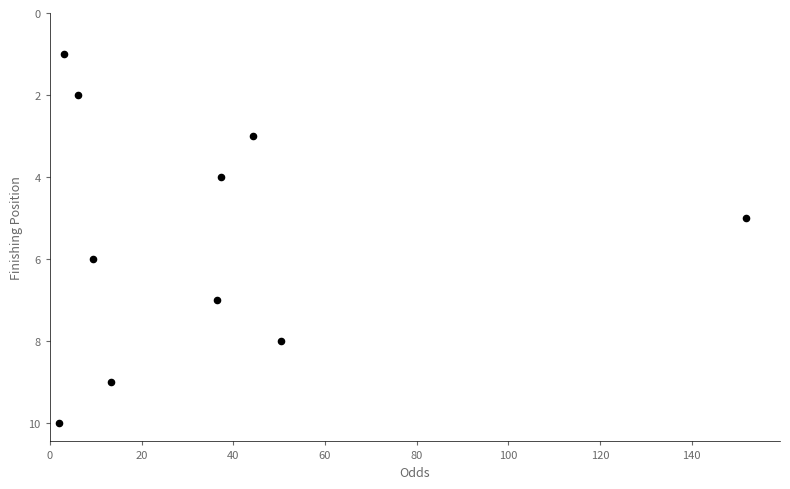

What is the range of Y values (max minus min)?

9